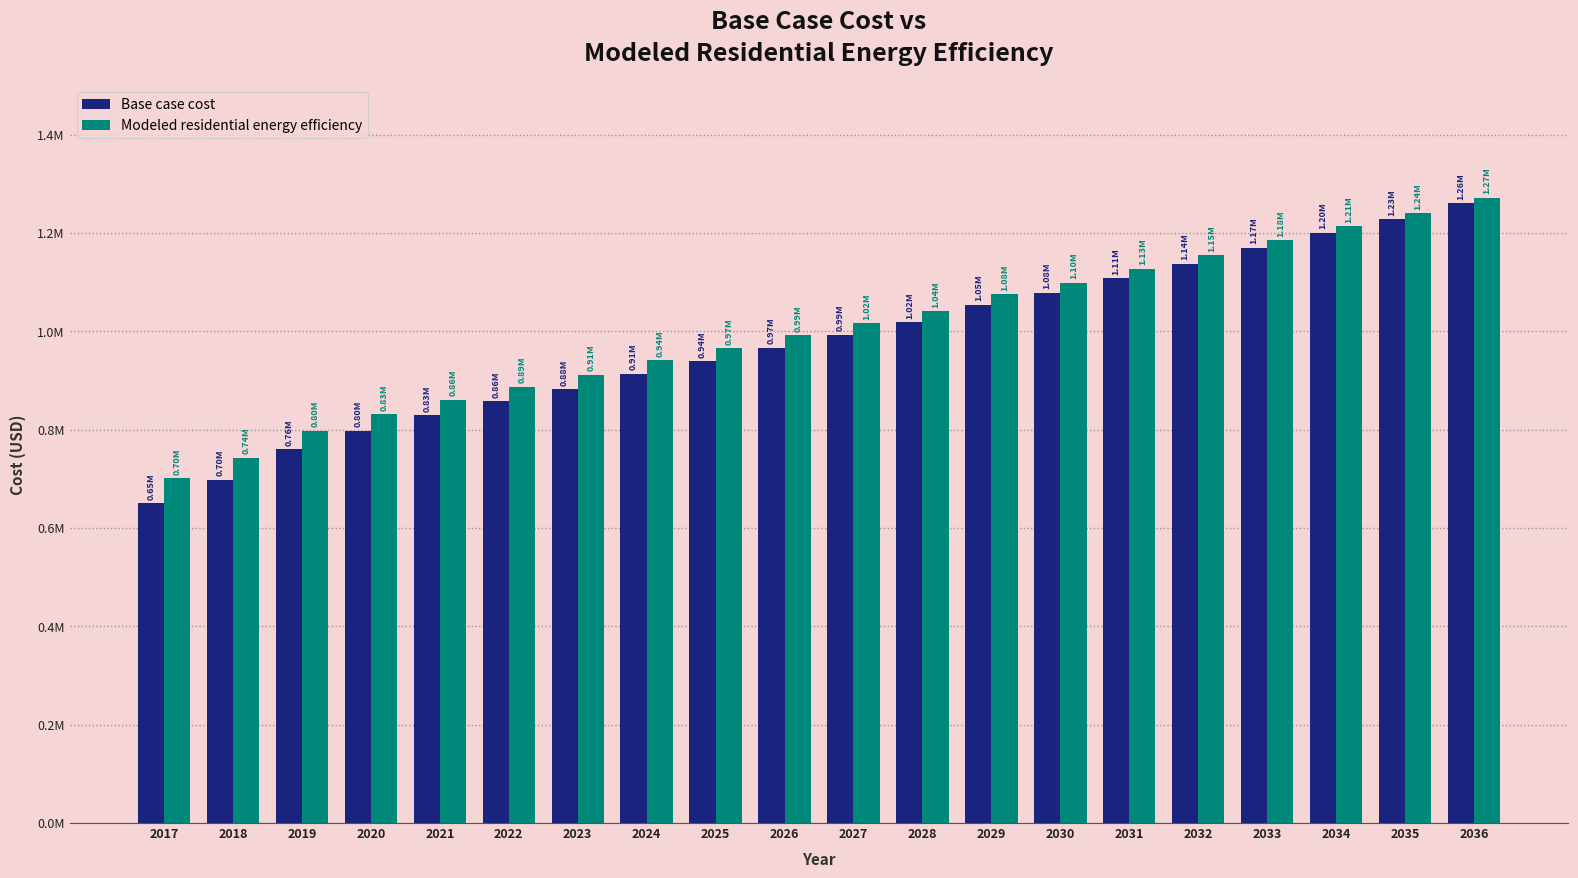

Is it true that Base case cost equals 683652.0 at 2030?

False